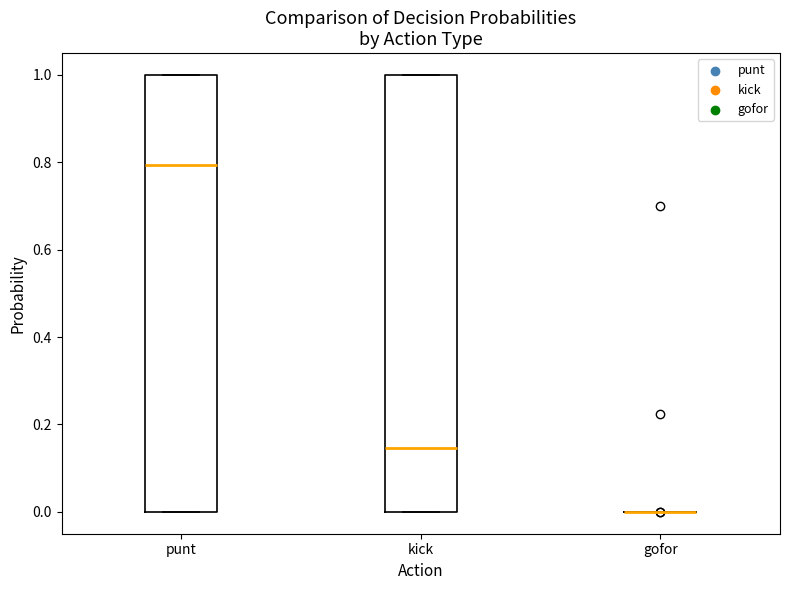

Where is the upper edge of the box for kick on the y-axis? The values are not printed on the chart, so give them approximately, as read against the axis.

1.00